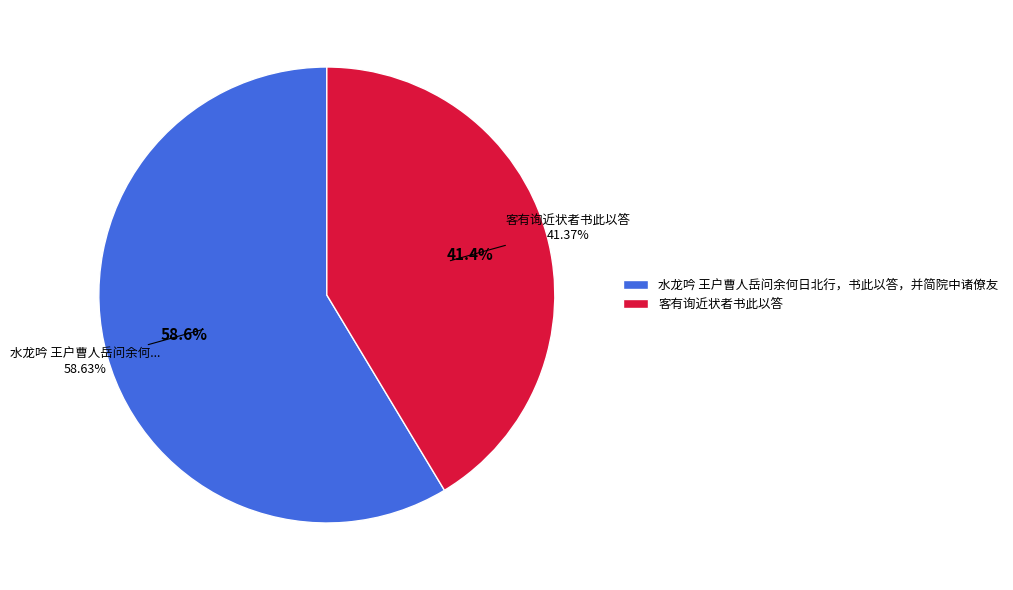

To the nearest percent, what is the average slice percentage?

50%